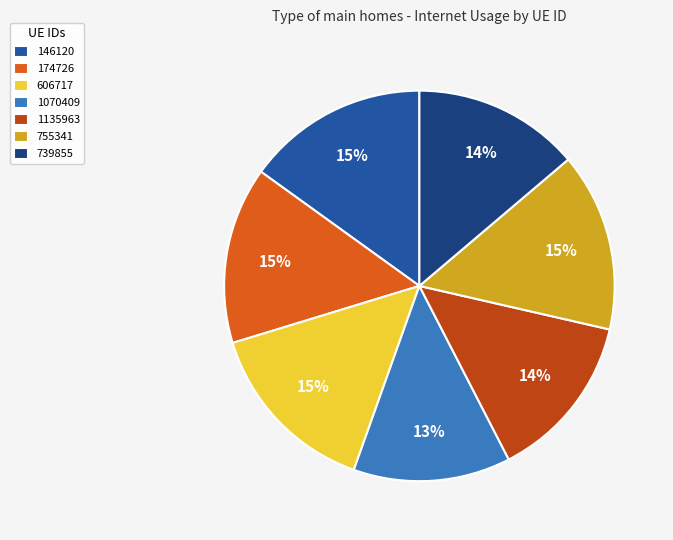

How many segments does this pie chart have?

7